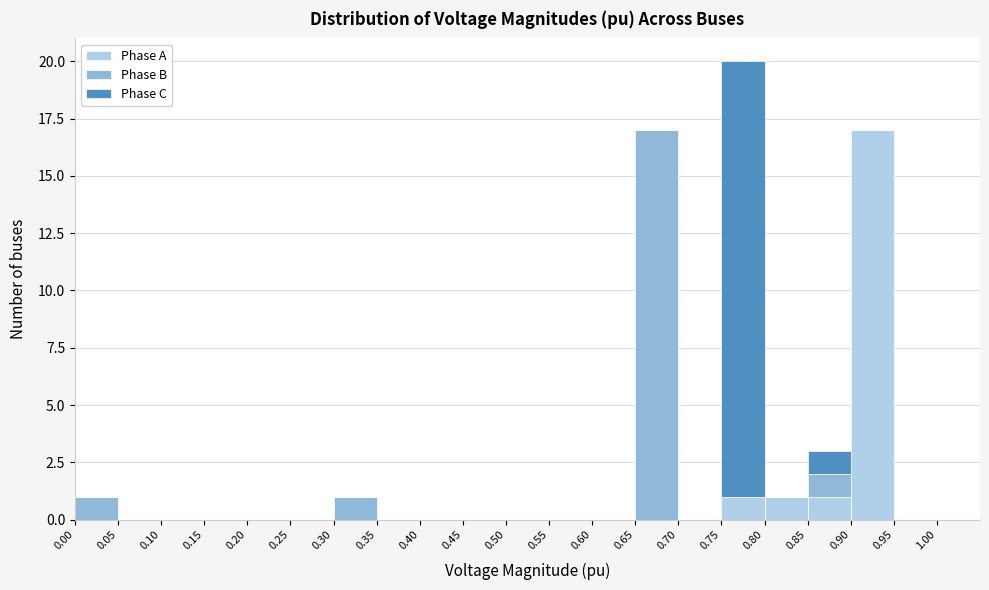

Reading left to right, list every stacked bar in this chart as the range it spans on the x-axis followed by its total height. The values are not printed on the chart, so give them approximately, as read against the axis.

0.00 to 0.05: 1
0.05 to 0.10: 0
0.10 to 0.15: 0
0.15 to 0.20: 0
0.20 to 0.25: 0
0.25 to 0.30: 0
0.30 to 0.35: 1
0.35 to 0.40: 0
0.40 to 0.45: 0
0.45 to 0.50: 0
0.50 to 0.55: 0
0.55 to 0.60: 0
0.60 to 0.65: 0
0.65 to 0.70: 17
0.70 to 0.75: 0
0.75 to 0.80: 20
0.80 to 0.85: 1
0.85 to 0.90: 3
0.90 to 0.95: 17
0.95 to 1.00: 0